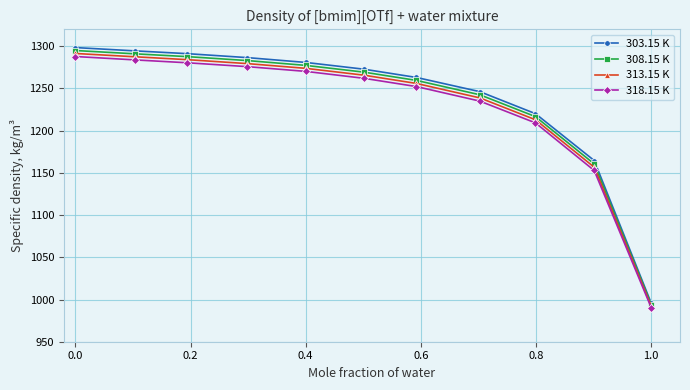

What is the value of the 313.15 K point at the 11th from the left?

992.2